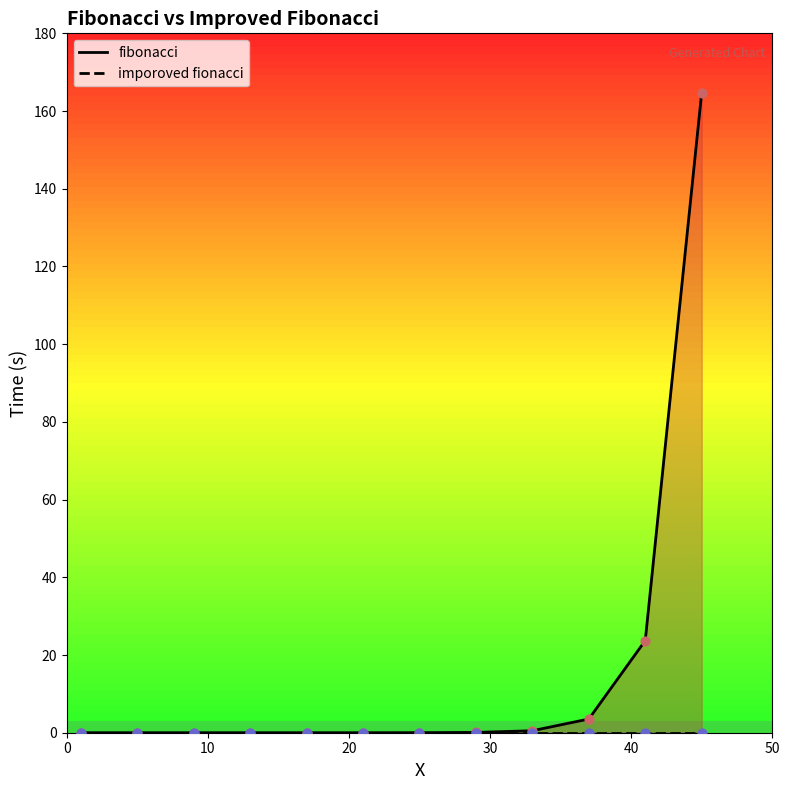

Between 29 and 1, which is larger?

29